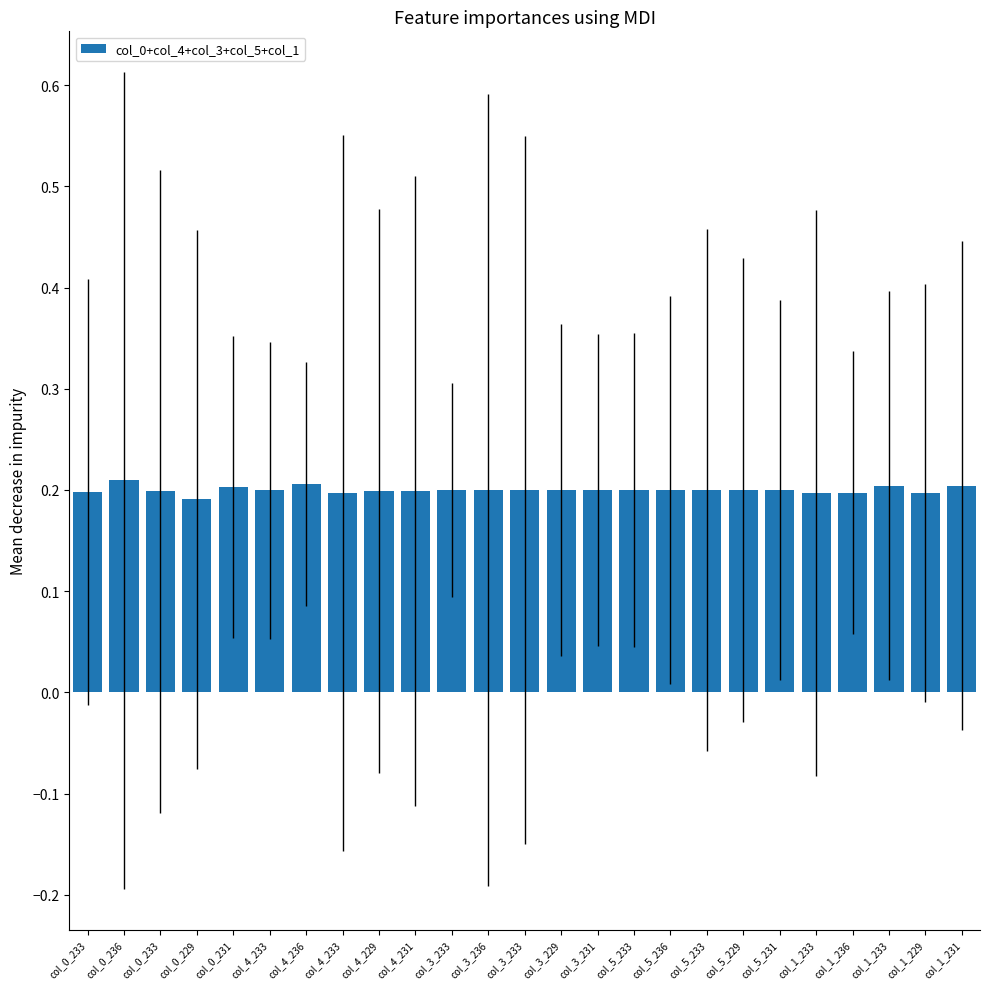

What is the minimum value shown in the chart?

0.2